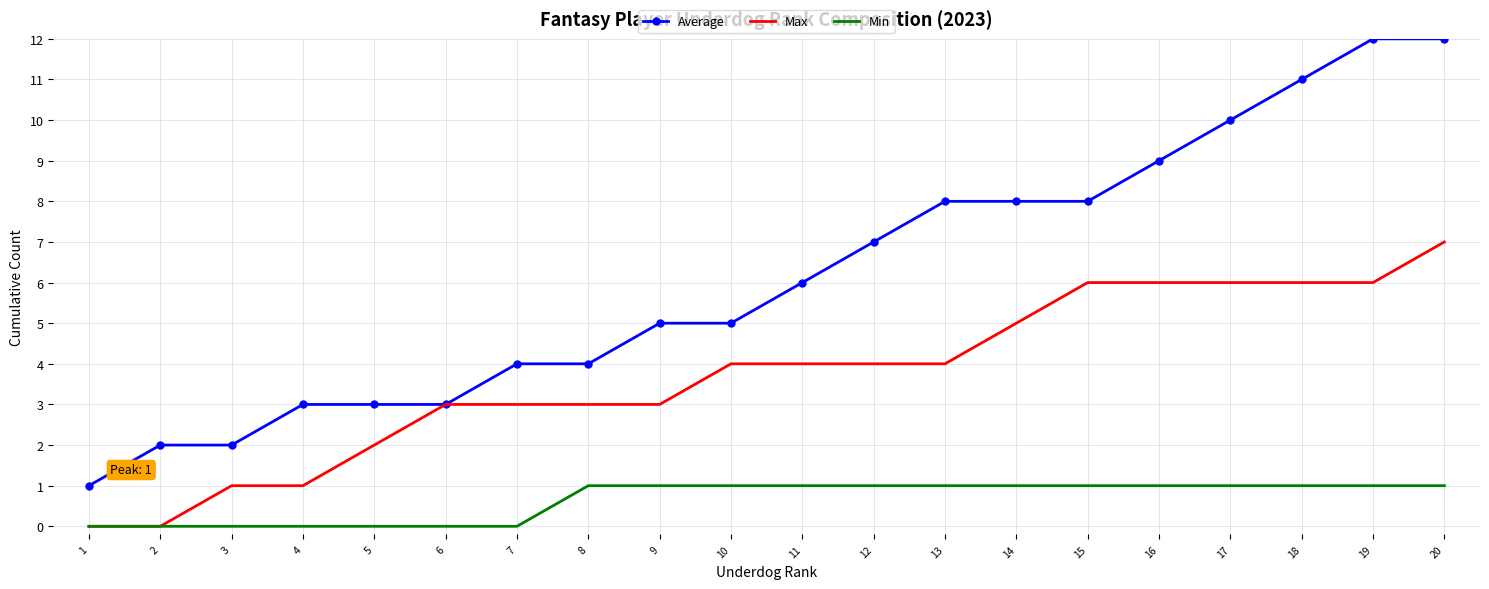

What is the difference between the second highest and minimum values in the Max series?

6